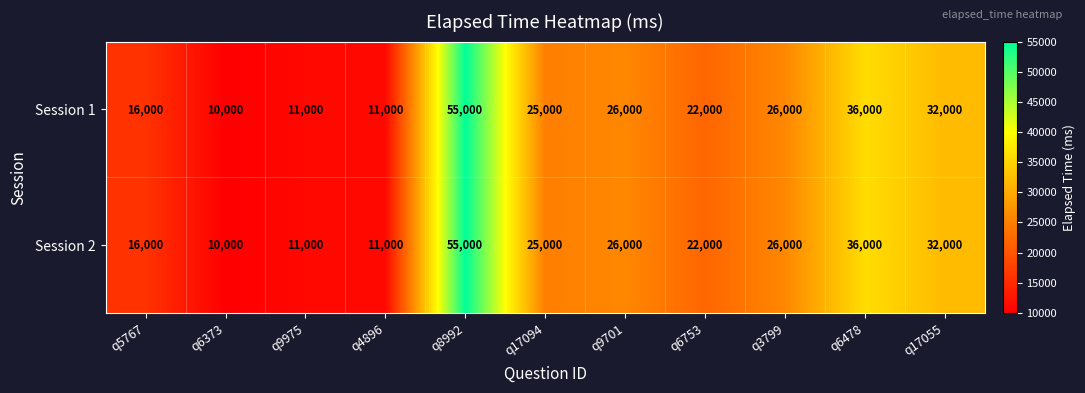

What is the difference between the Session 2 values at q9975 and q3799?

15000